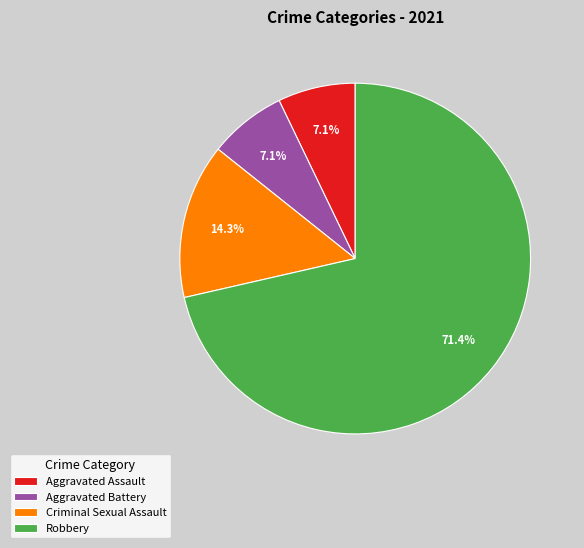

Do Aggravated Assault and Criminal Sexual Assault together represent more than half of the pie?

No